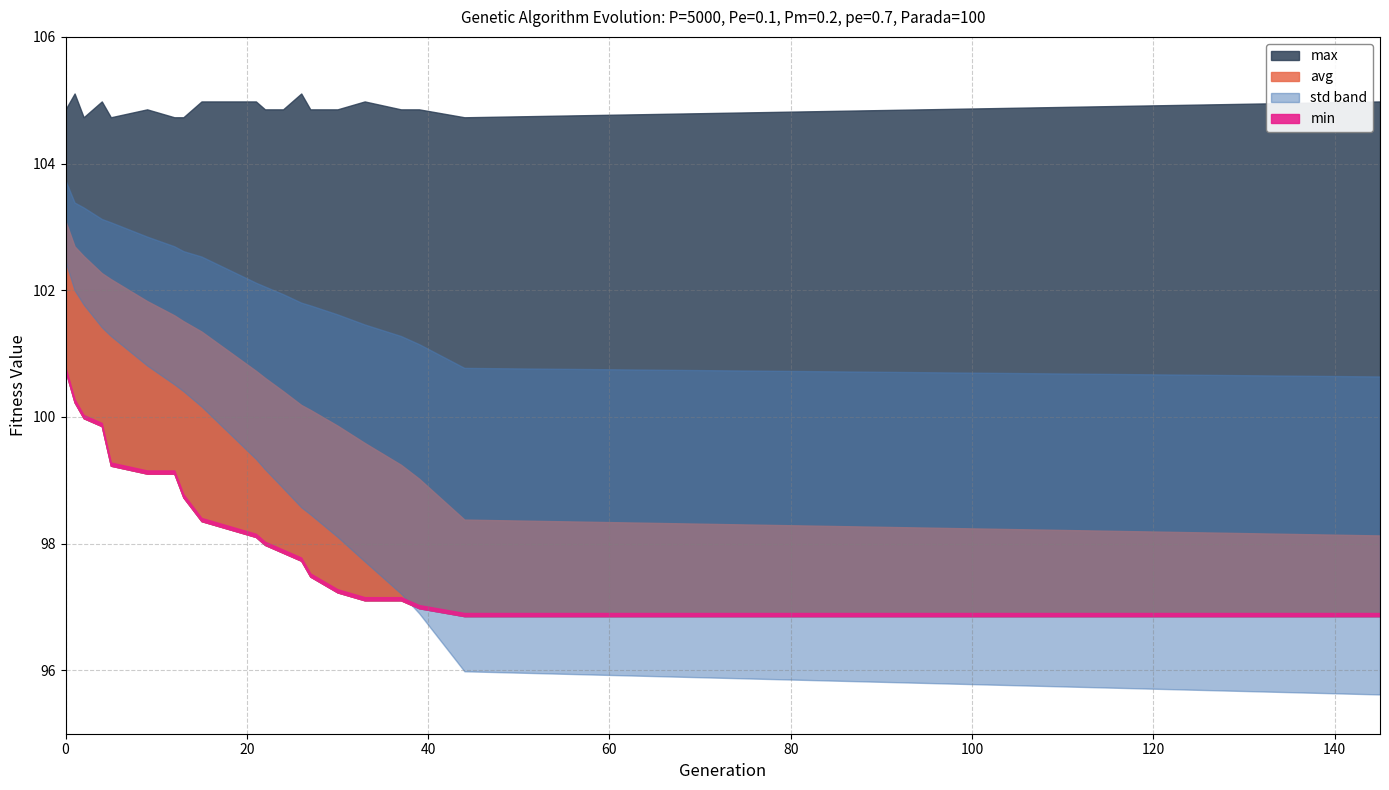

What is the approximate value of avg at 145?

98.1